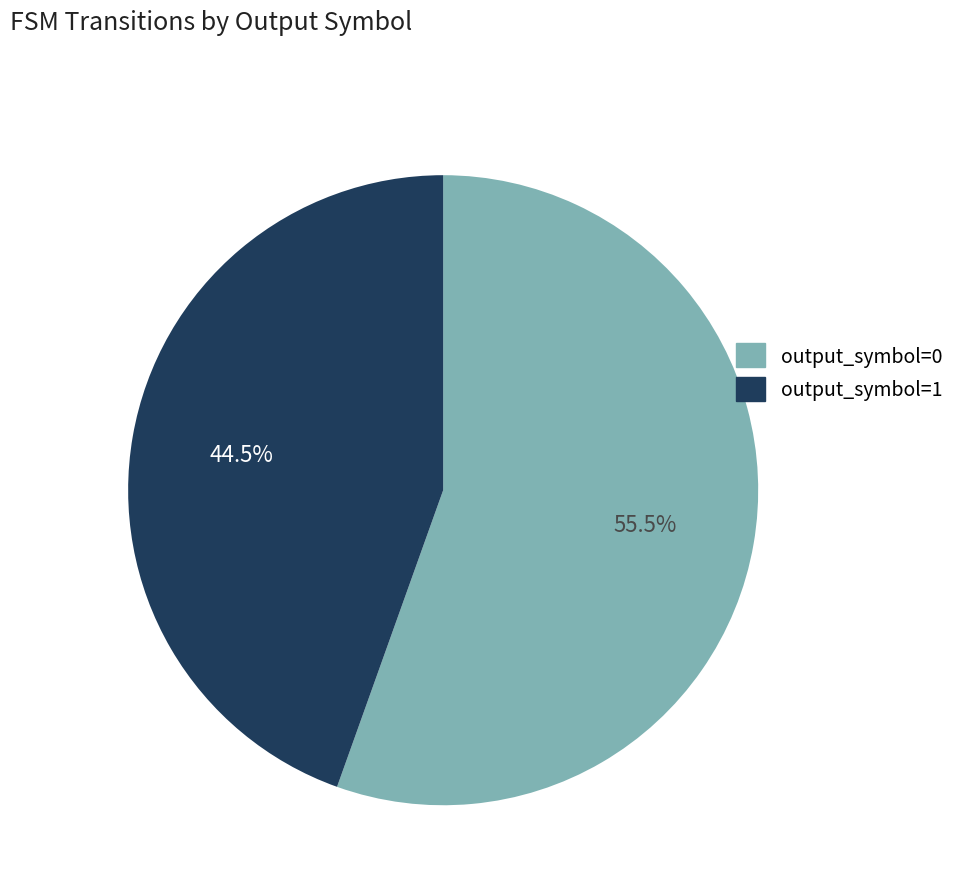

Does output_symbol=0 represent more than half of the total?

Yes